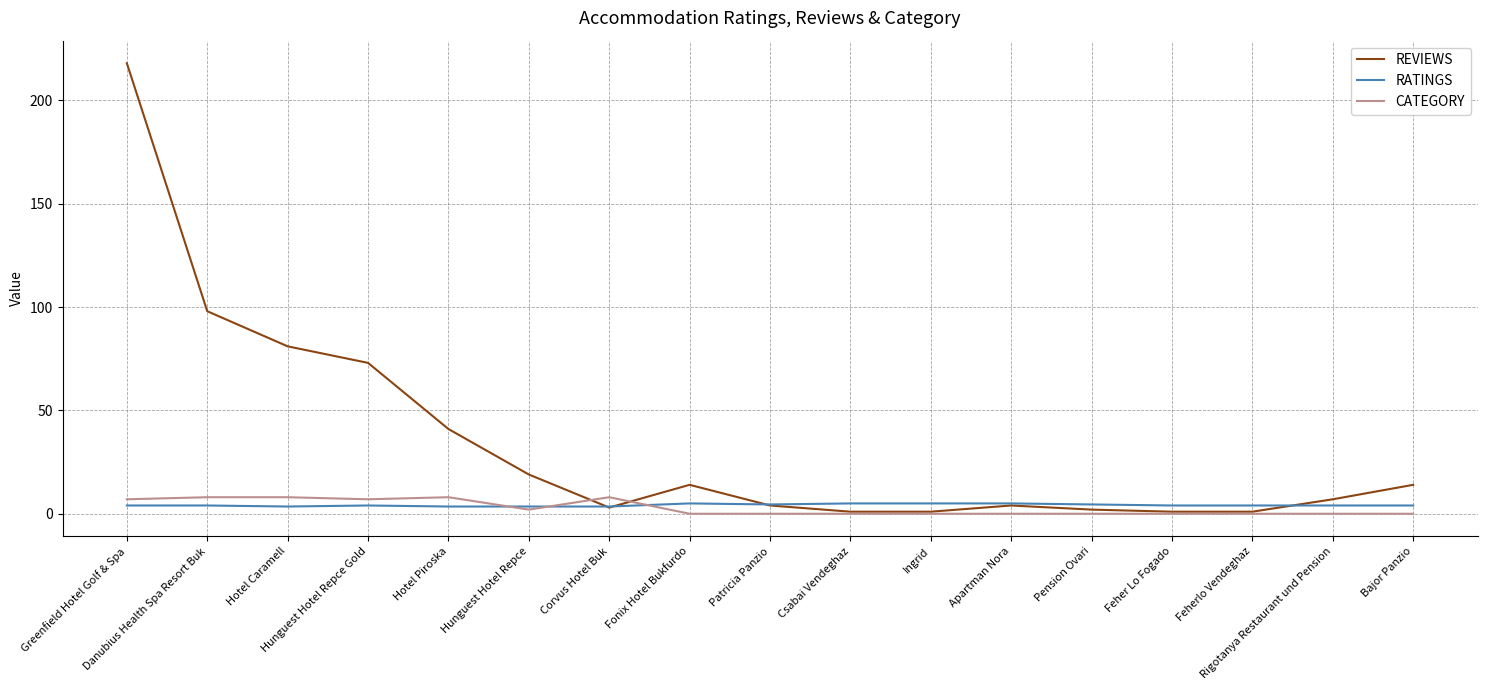

What is the average value of the REVIEWS series?

34.2